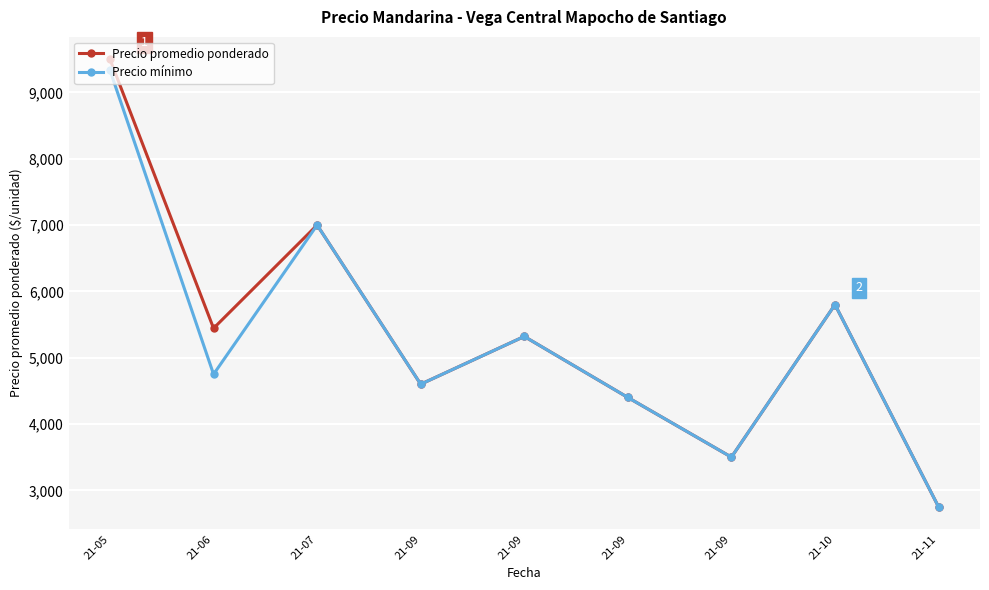

At 21-09, list the series in order from smallest to largest.

Precio promedio ponderado, Precio mínimo